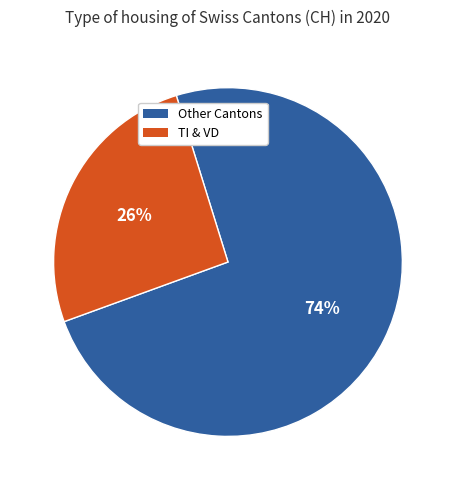

To the nearest percent, what is the average slice percentage?

50%